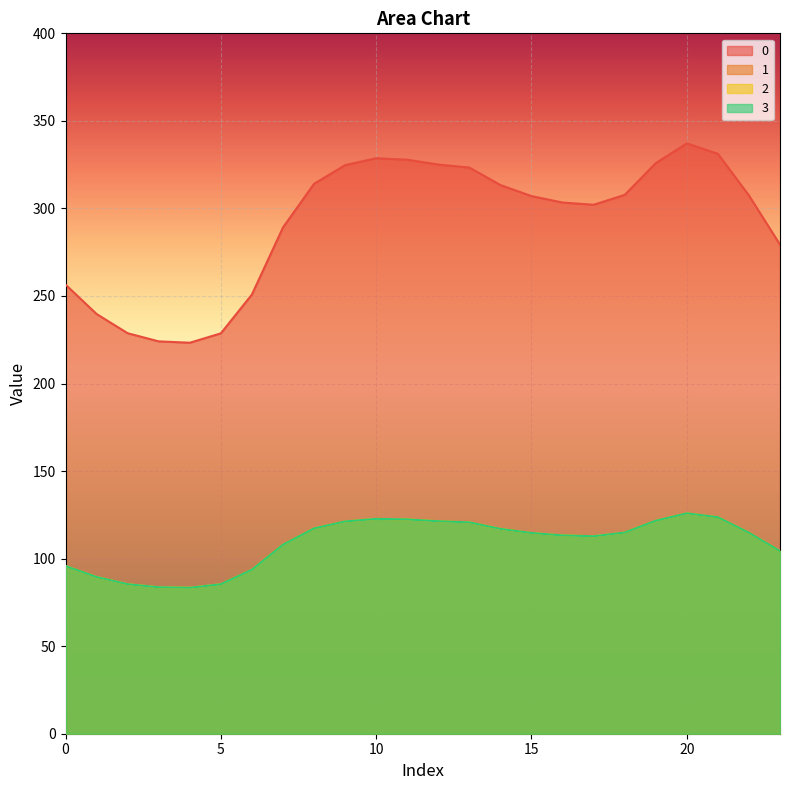

List the labels in order of 2 value, largest first.

20, 21, 10, 11, 19, 12, 9, 13, 8, 14, 18, 22, 15, 16, 17, 7, 23, 0, 6, 1, 2, 5, 3, 4